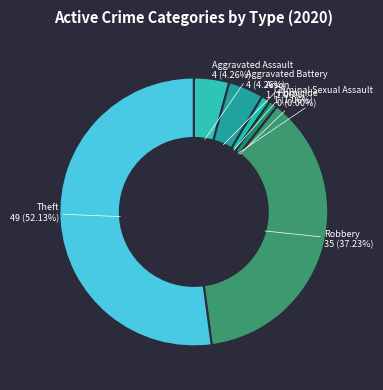

What is the largest slice in the pie chart?

Theft